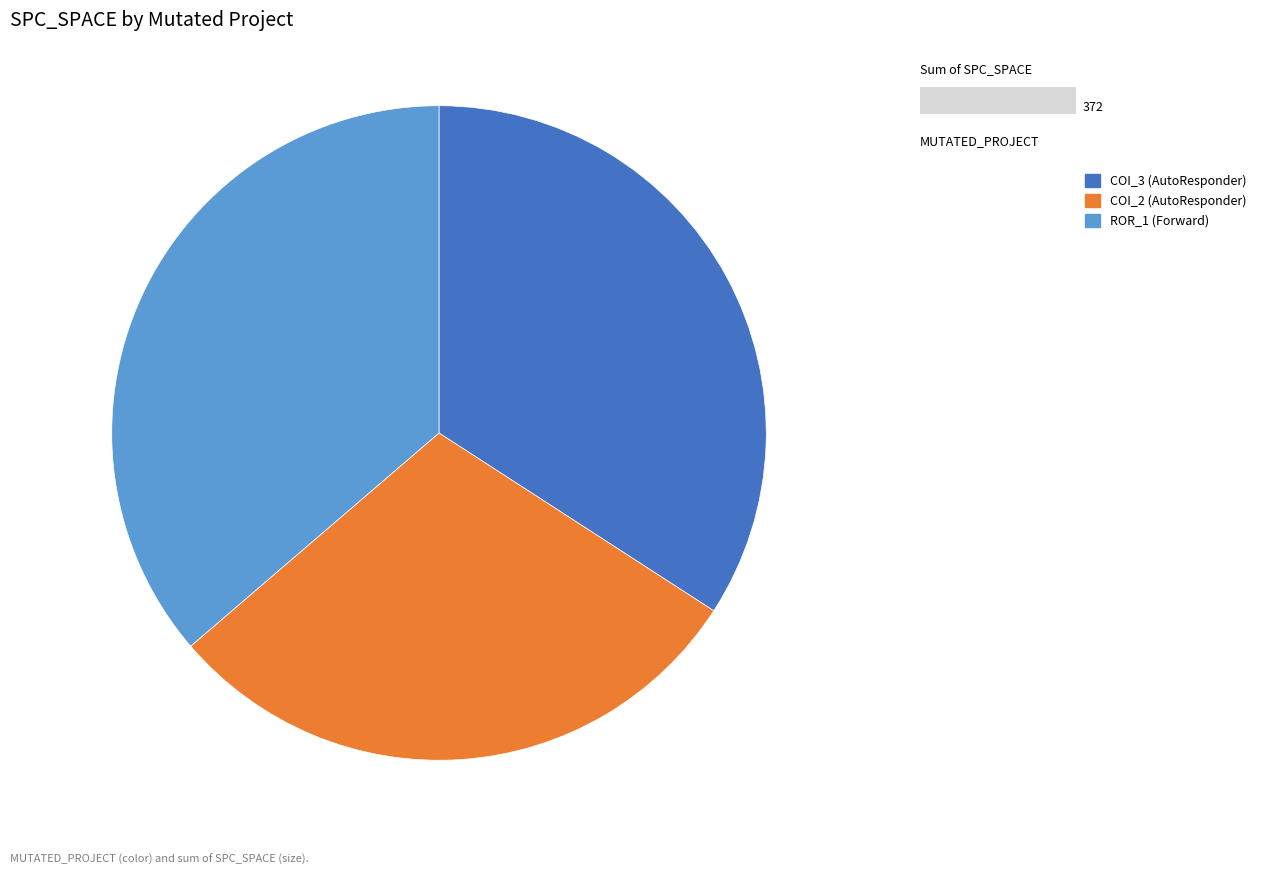

Which category has the biggest portion of the pie?

ROR_1 (Forward)